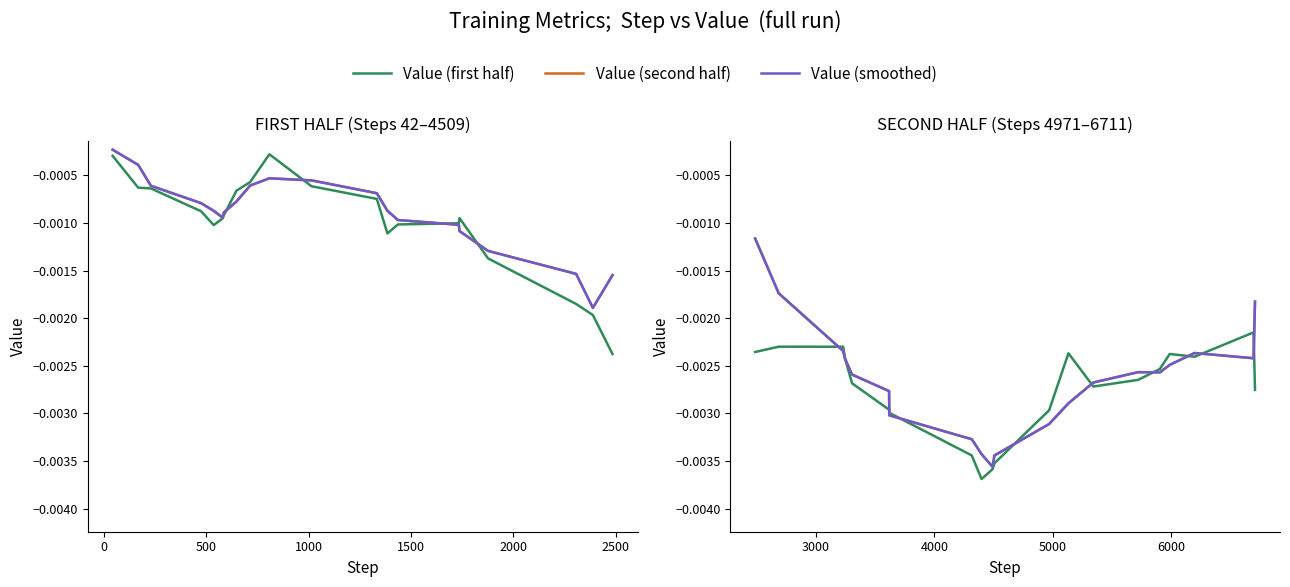

How many intersections are there between Value (smoothed) and Value (first half)?

10